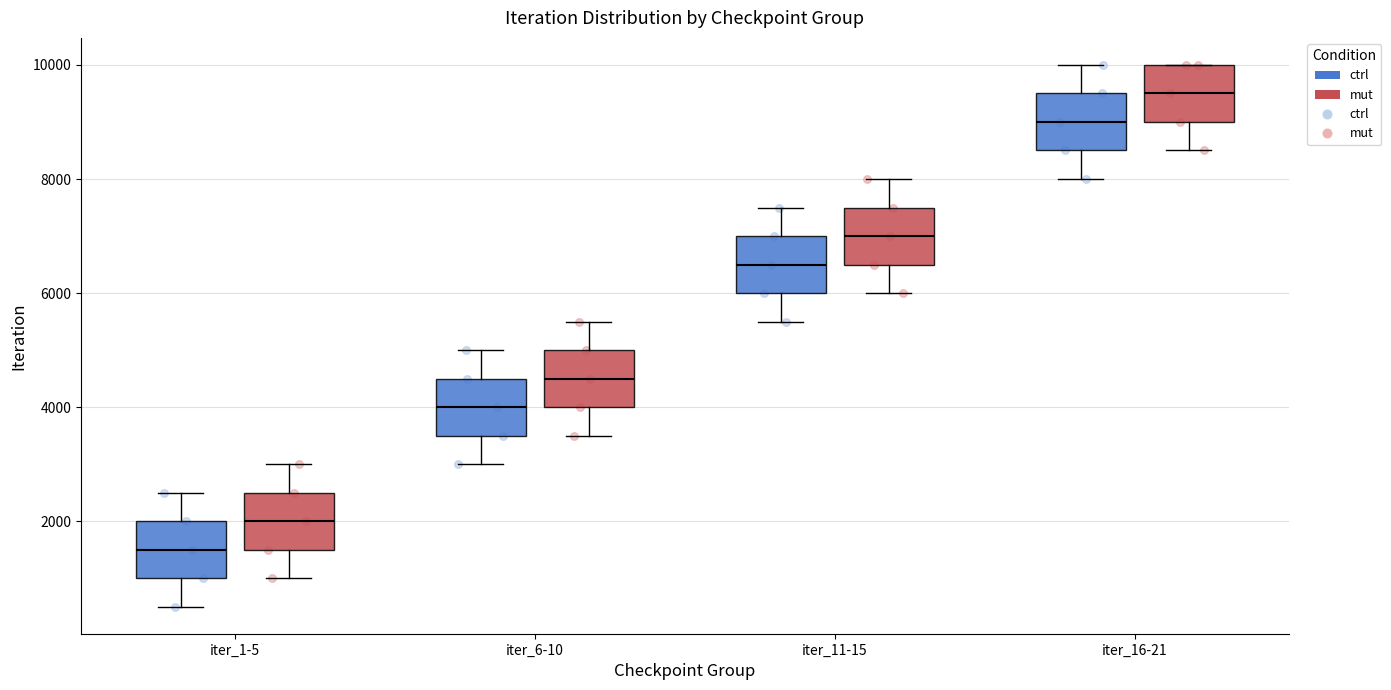

Reading left to right, transcribe this box plot: for each box, give where its median line is, the range the box spans, and where its two whiskers end, as read against the y-axis. The values are not printed on the chart, so give them approximately, as read against the axis.

iter_1-5 (ctrl): median 1600, box 1000 to 2000, whiskers 600 to 2600
iter_1-5 (mut): median 2000, box 1600 to 2600, whiskers 1000 to 3000
iter_6-10 (ctrl): median 4000, box 3600 to 4600, whiskers 3000 to 5000
iter_6-10 (mut): median 4600, box 4000 to 5000, whiskers 3600 to 5600
iter_11-15 (ctrl): median 6600, box 6000 to 7000, whiskers 5600 to 7600
iter_11-15 (mut): median 7000, box 6600 to 7600, whiskers 6000 to 8000
iter_16-21 (ctrl): median 9000, box 8600 to 9600, whiskers 8000 to 10000
iter_16-21 (mut): median 9600, box 9000 to 10000, whiskers 8600 to 10000